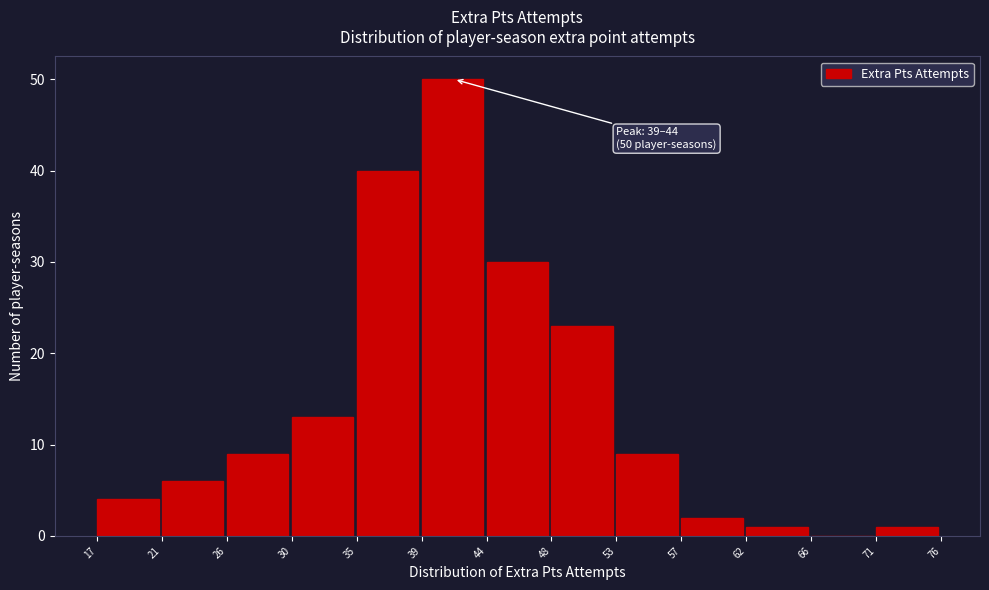

Reading left to right, extract all data points from this chart.

17=4	21=6	26=9	30=13	35=40	39=50	44=30	48=23	53=9	57=2	62=1	66=0	71=1